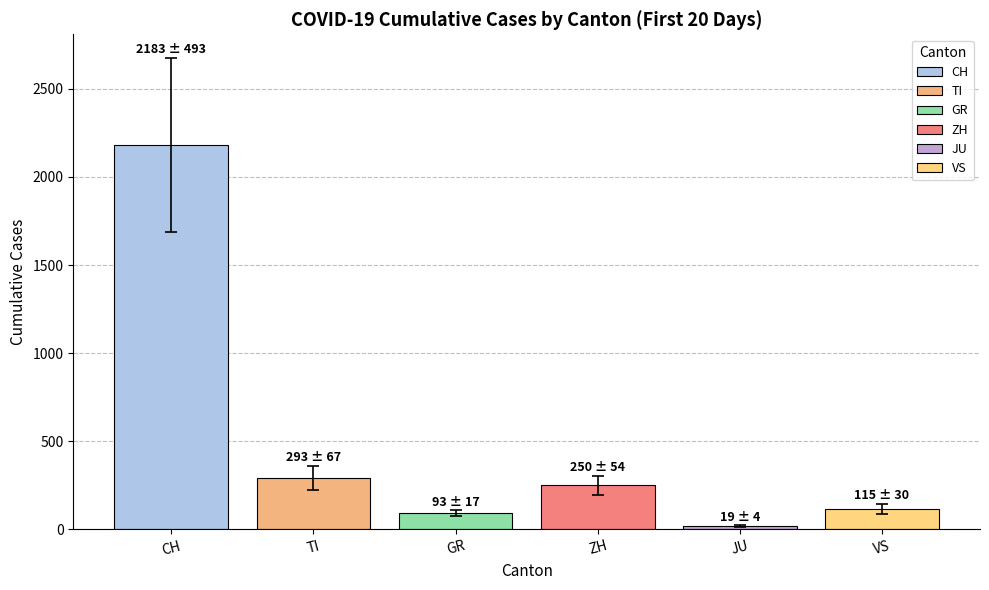

What is the change in value from GR to ZH?

+157